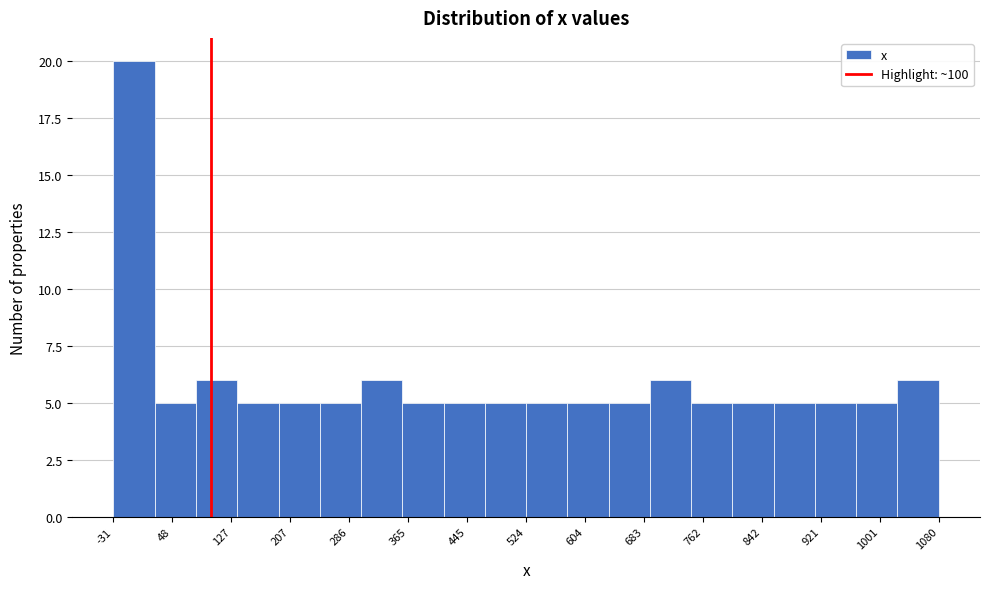

What is the height of the bar covering 80 to 140 on the x-axis? Neither the bar edges nor the heights are printed on the chart, so give them approximately, as read against the axes.

6